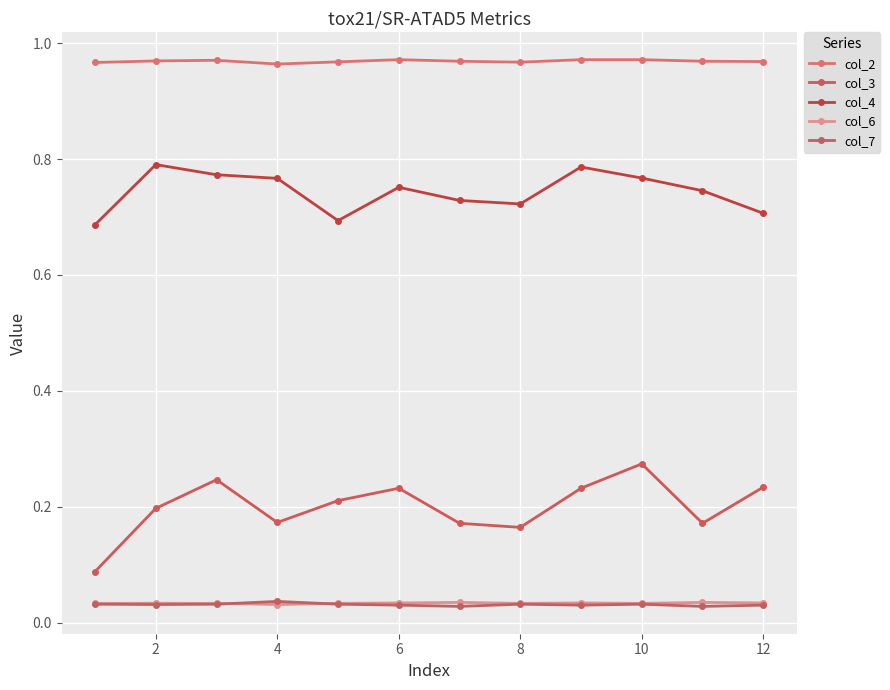

What is the maximum value shown in the chart?

1.0